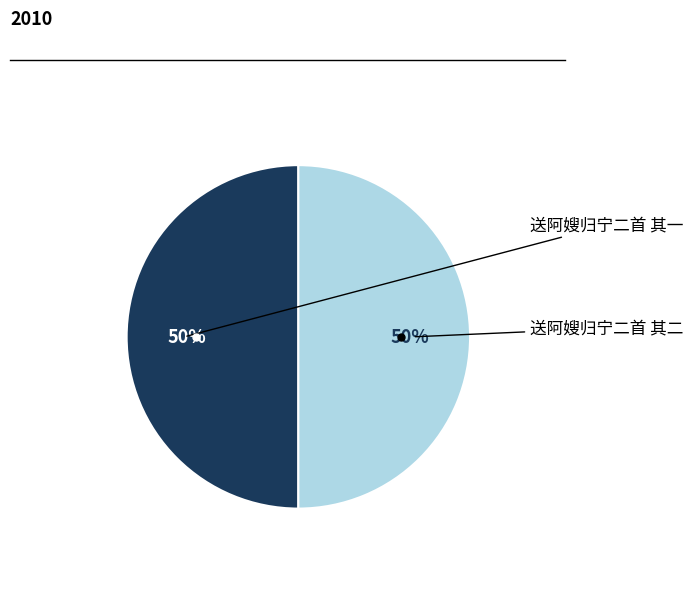

To the nearest percent, what is the average slice percentage?

50%